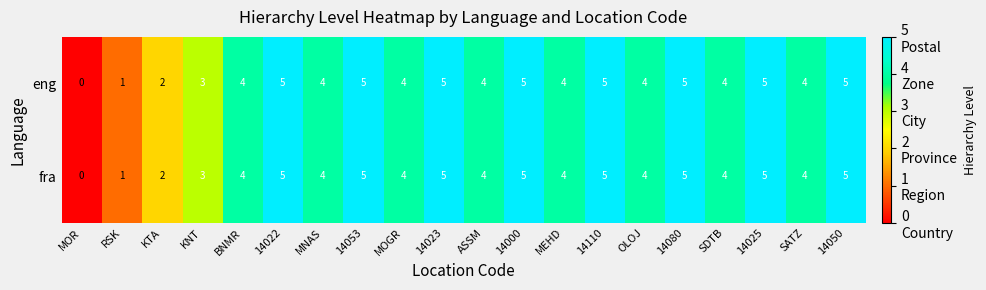

What is the maximum value shown in the chart?

5